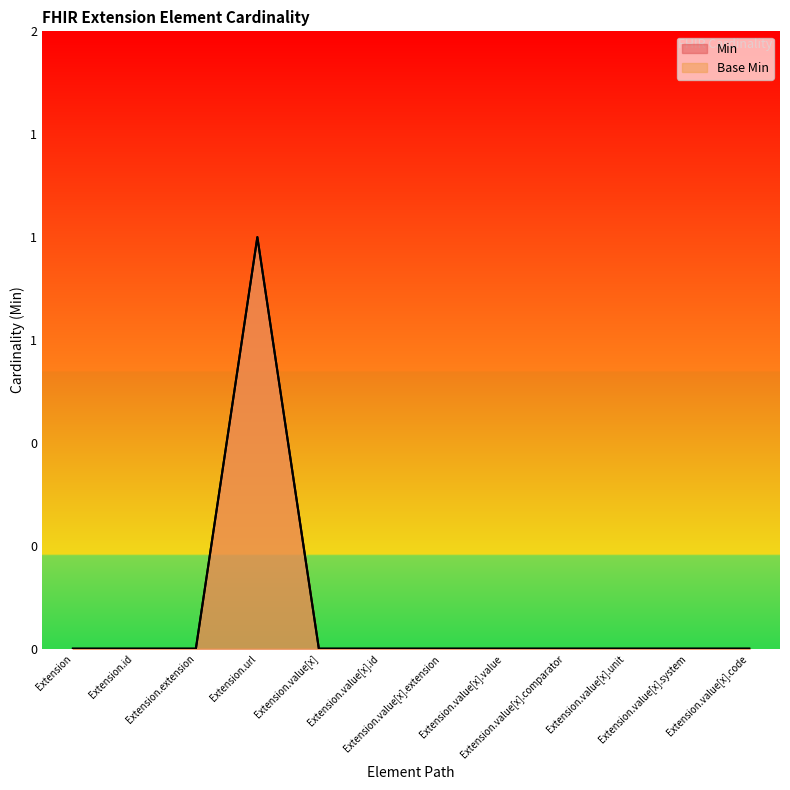

List the labels in order of Base Min value, smallest first.

Extension, Extension.id, Extension.extension, Extension.value[x], Extension.value[x].id, Extension.value[x].extension, Extension.value[x].value, Extension.value[x].comparator, Extension.value[x].unit, Extension.value[x].system, Extension.value[x].code, Extension.url